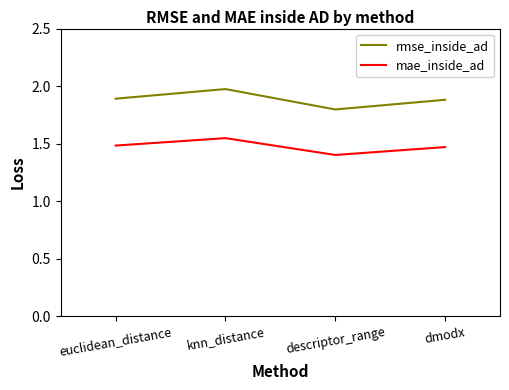

True or false: rmse_inside_ad and mae_inside_ad intersect in this chart.

False